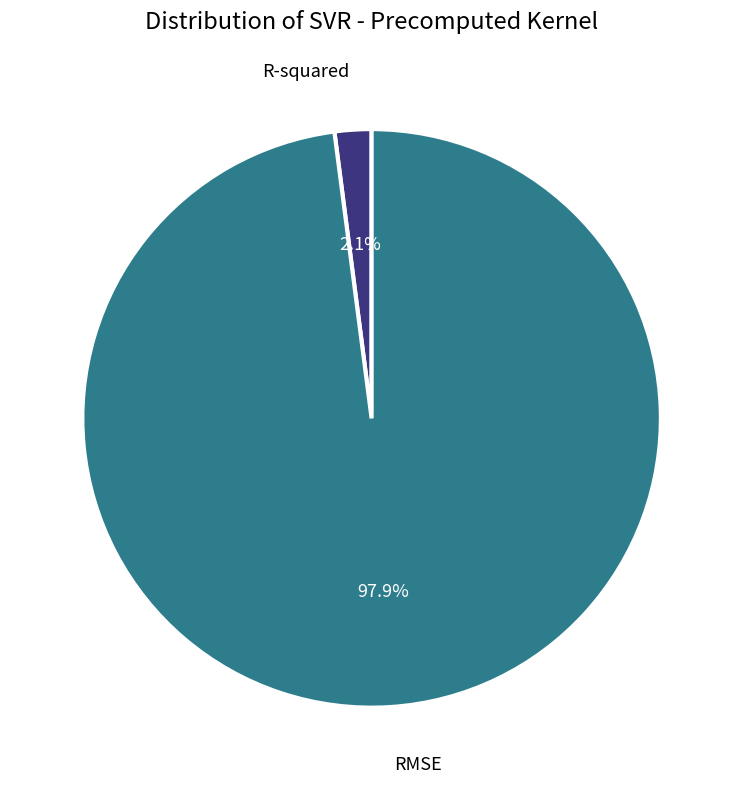

Is there a majority slice in this chart?

Yes